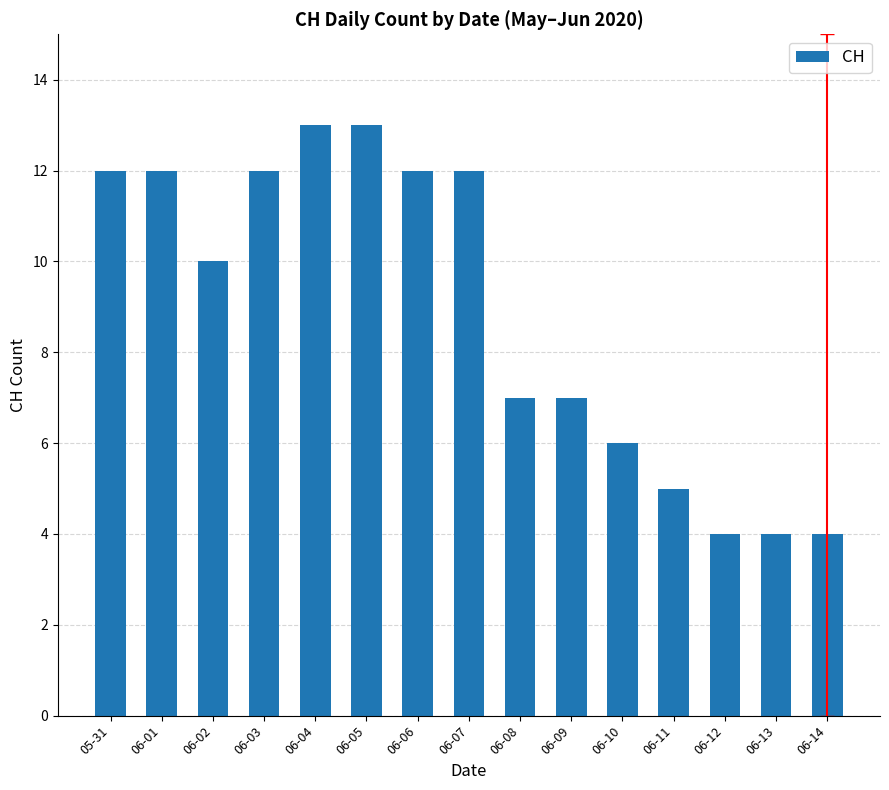

Reading right to left, list all the values displayed in this chart.

06-14=4	06-13=4	06-12=4	06-11=5	06-10=6	06-09=7	06-08=7	06-07=12	06-06=12	06-05=13	06-04=13	06-03=12	06-02=10	06-01=12	05-31=12